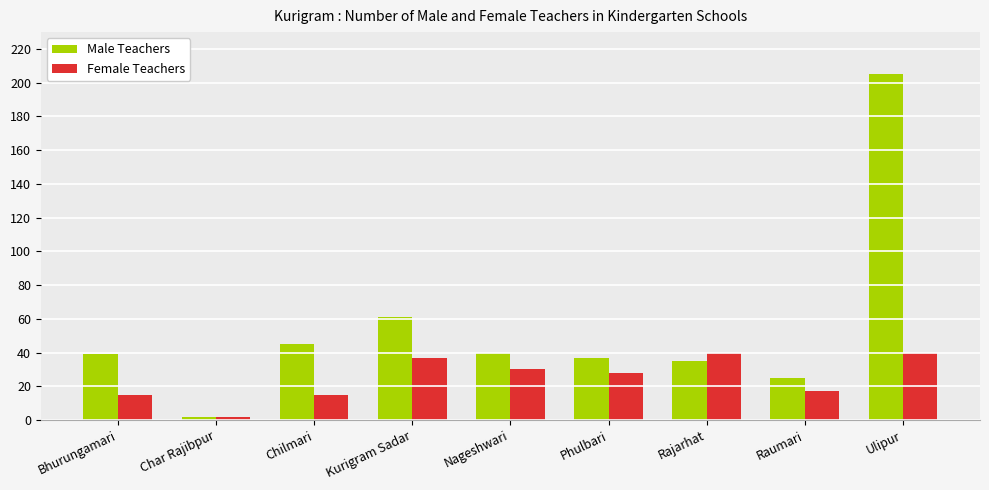

At which label is Male Teachers closest to 103?

Kurigram Sadar